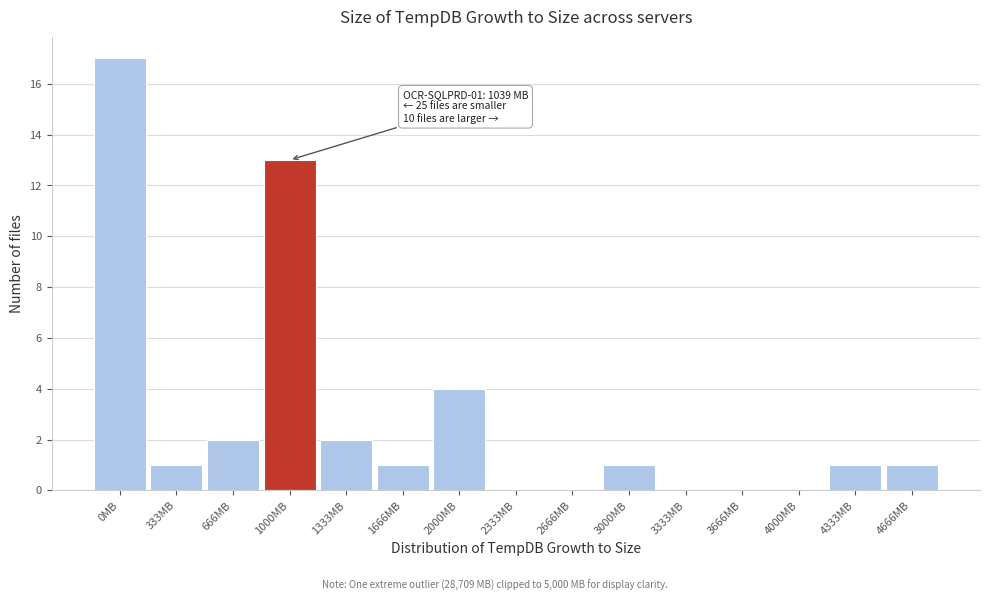

Reading right to left, extract all data points from this chart.

4666MB=1	4333MB=1	4000MB=0	3666MB=0	3333MB=0	3000MB=1	2666MB=0	2333MB=0	2000MB=4	1666MB=1	1333MB=2	1000MB=13	666MB=2	333MB=1	0MB=17